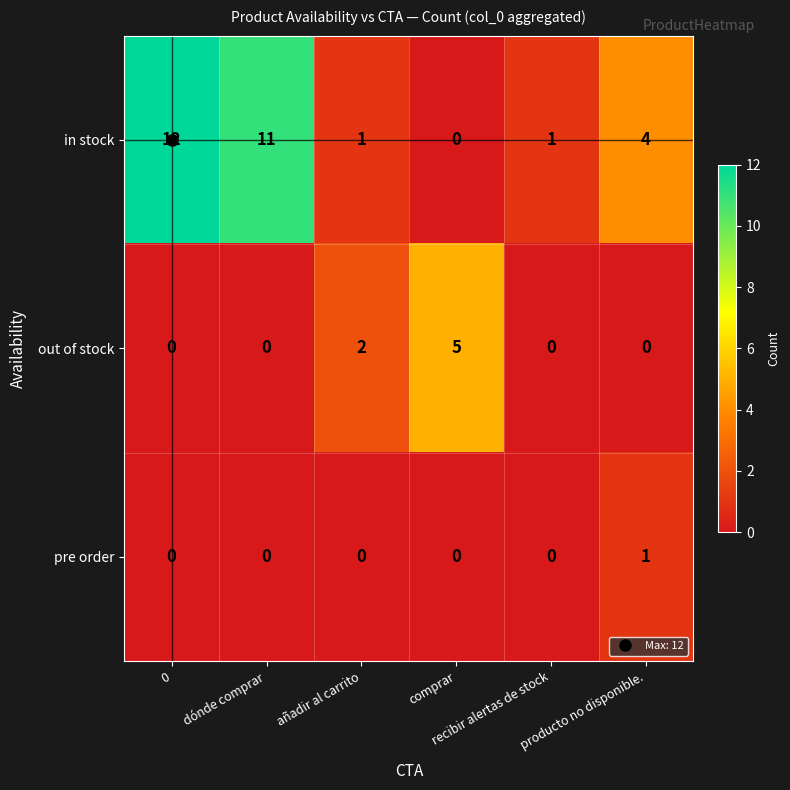

What is the difference between the second highest and minimum values in the in stock series?

11